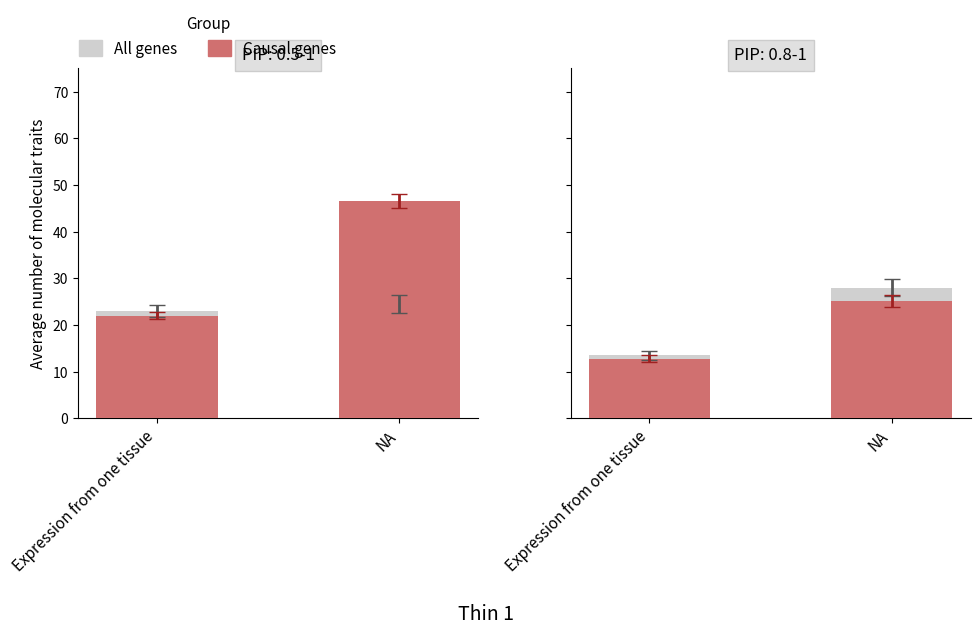

Which category has the lowest value across all series?

Expression from one tissue